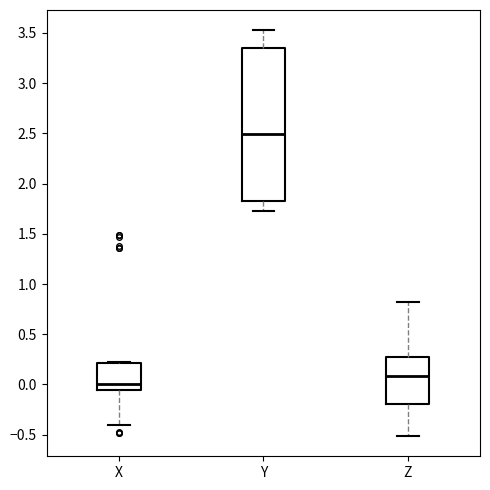

Which box has the highest median line?

Y